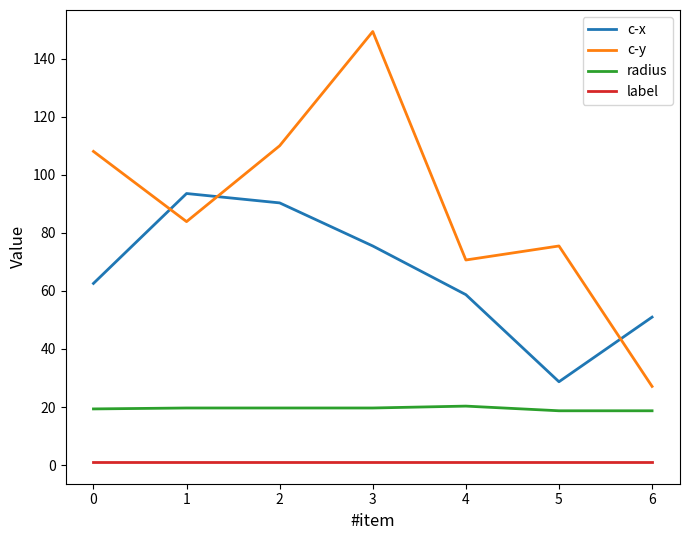

Rank the series at 2 from highest to lowest value.

c-y, c-x, radius, label